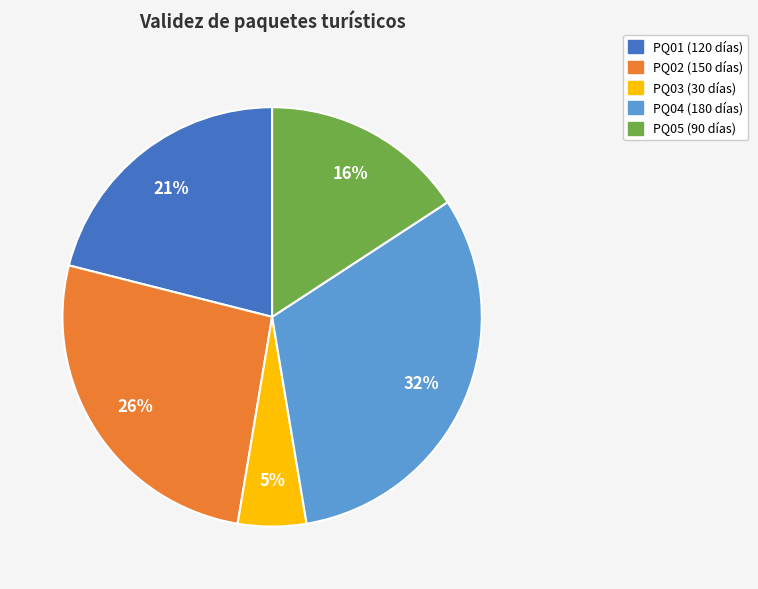

Which slice is the smallest?

PQ03